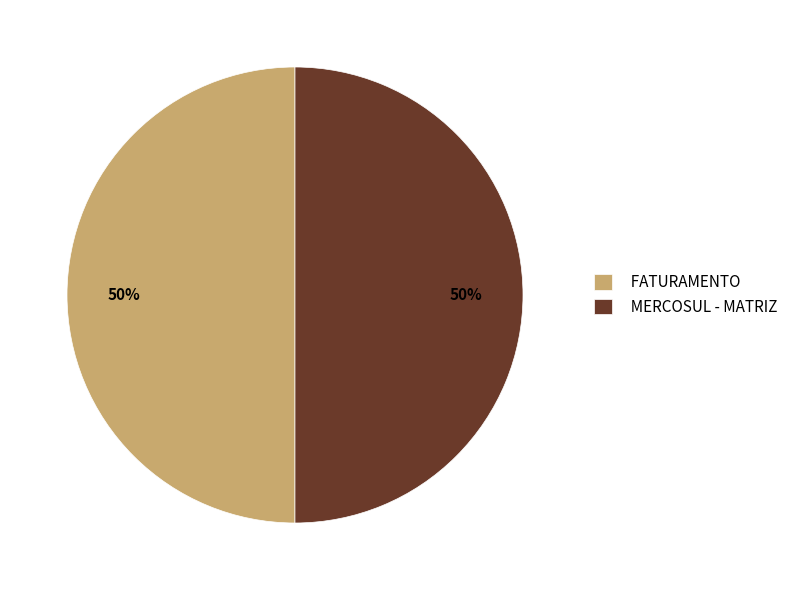

What percentage is the MERCOSUL - MATRIZ slice, to the nearest percent?

50%